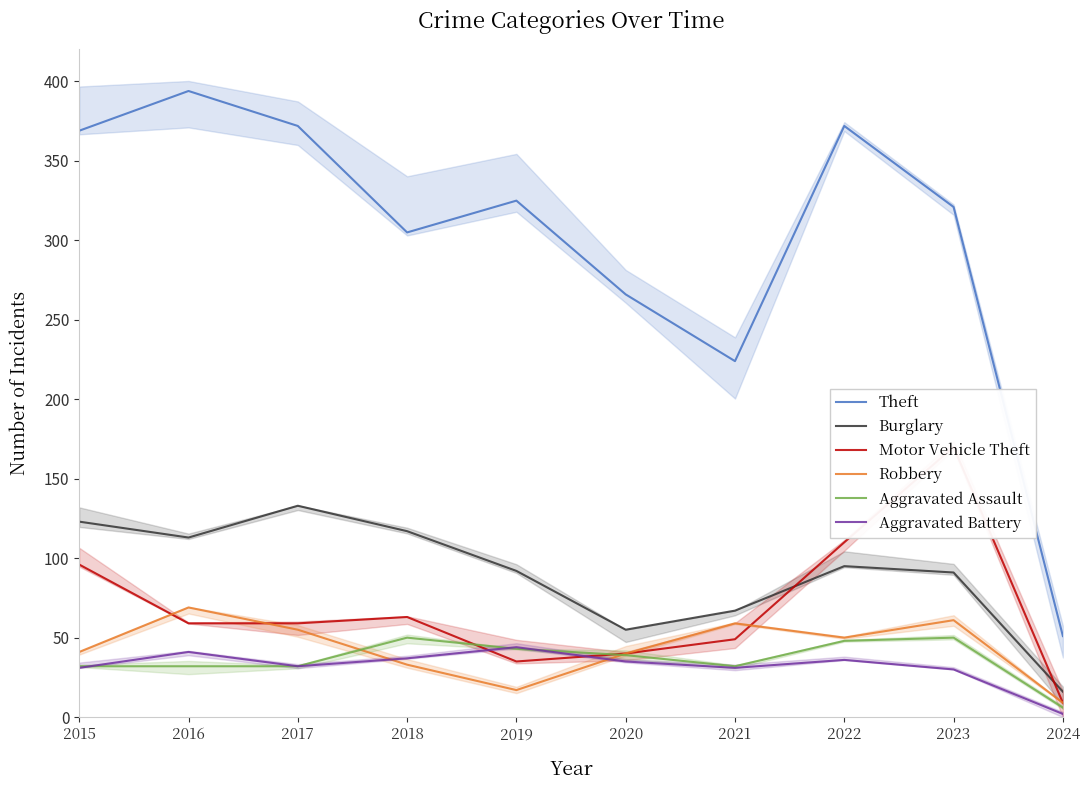

Which has a higher value, 2018 or 2017?

2017